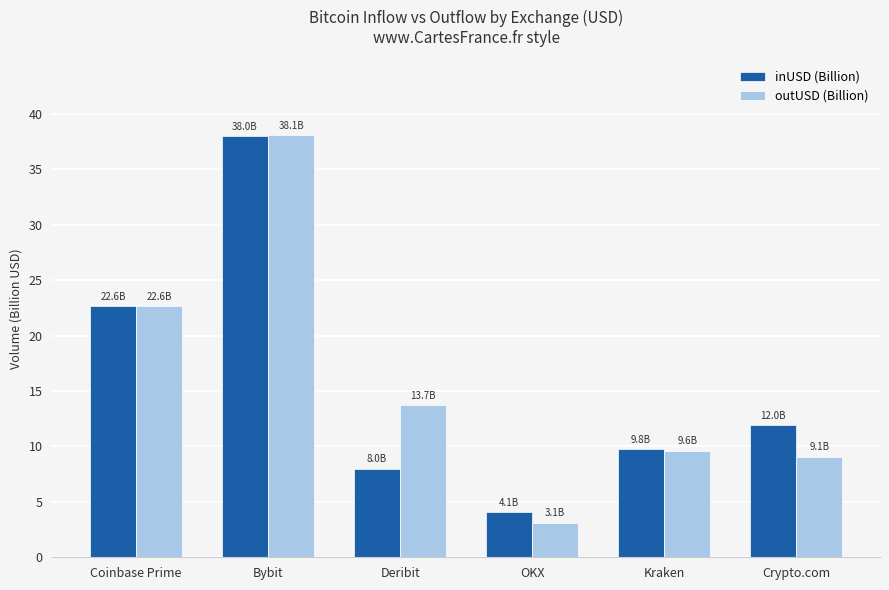

List the labels in order of inUSD (Billion) value, smallest first.

OKX, Deribit, Kraken, Crypto.com, Coinbase Prime, Bybit